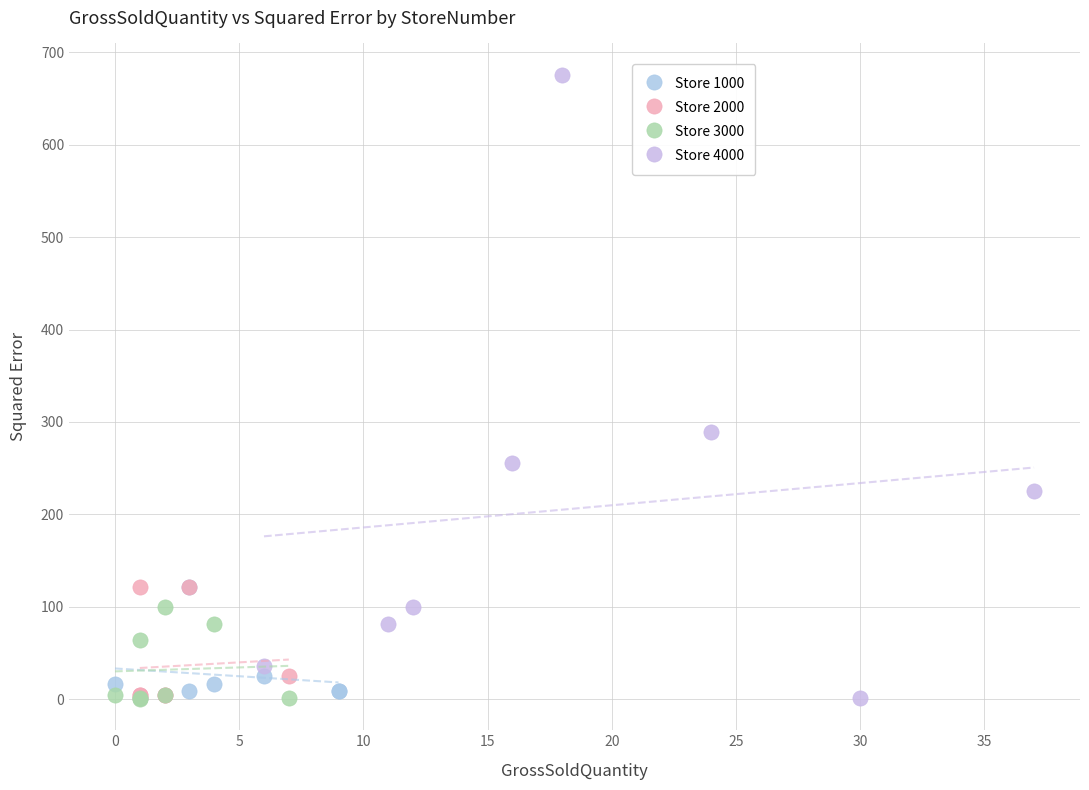

Which series contains the highest Y value?

Store 4000